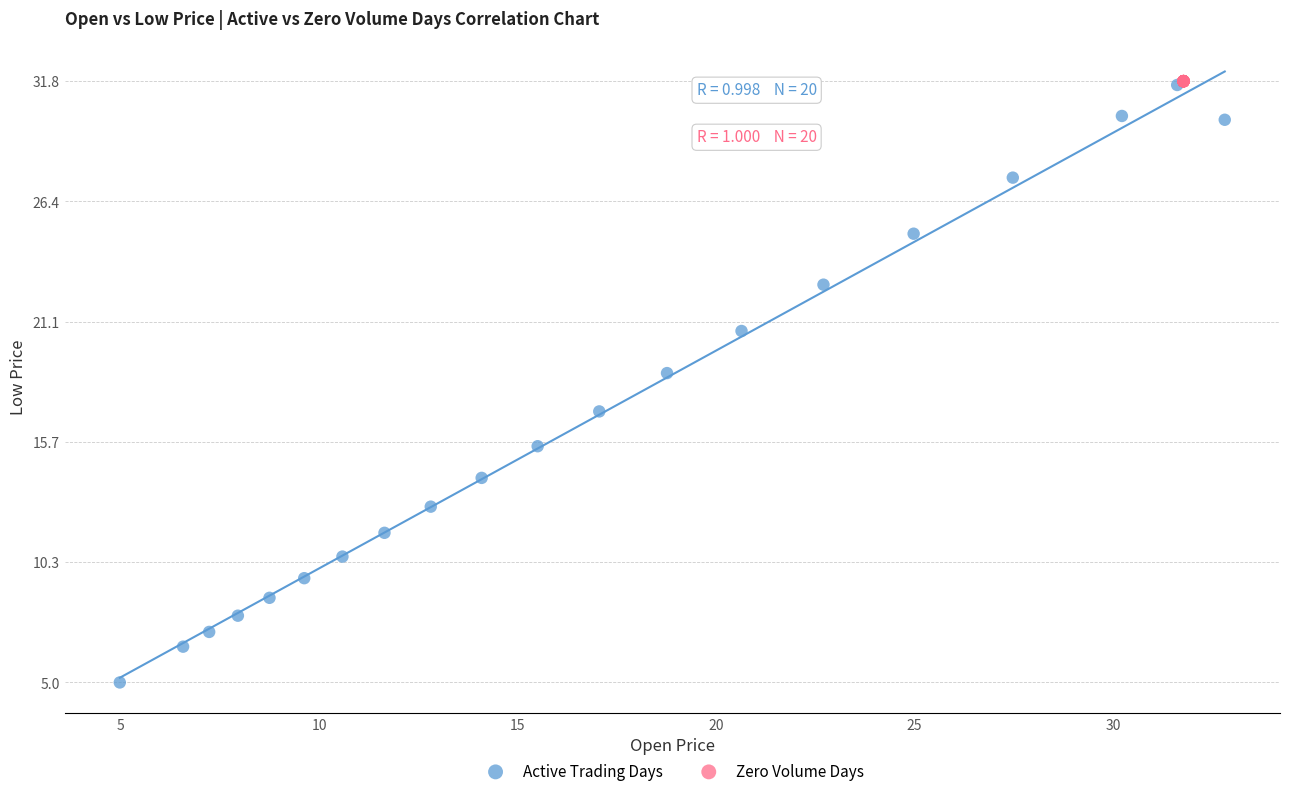

Which series reaches the minimum Y coordinate?

Active Trading Days